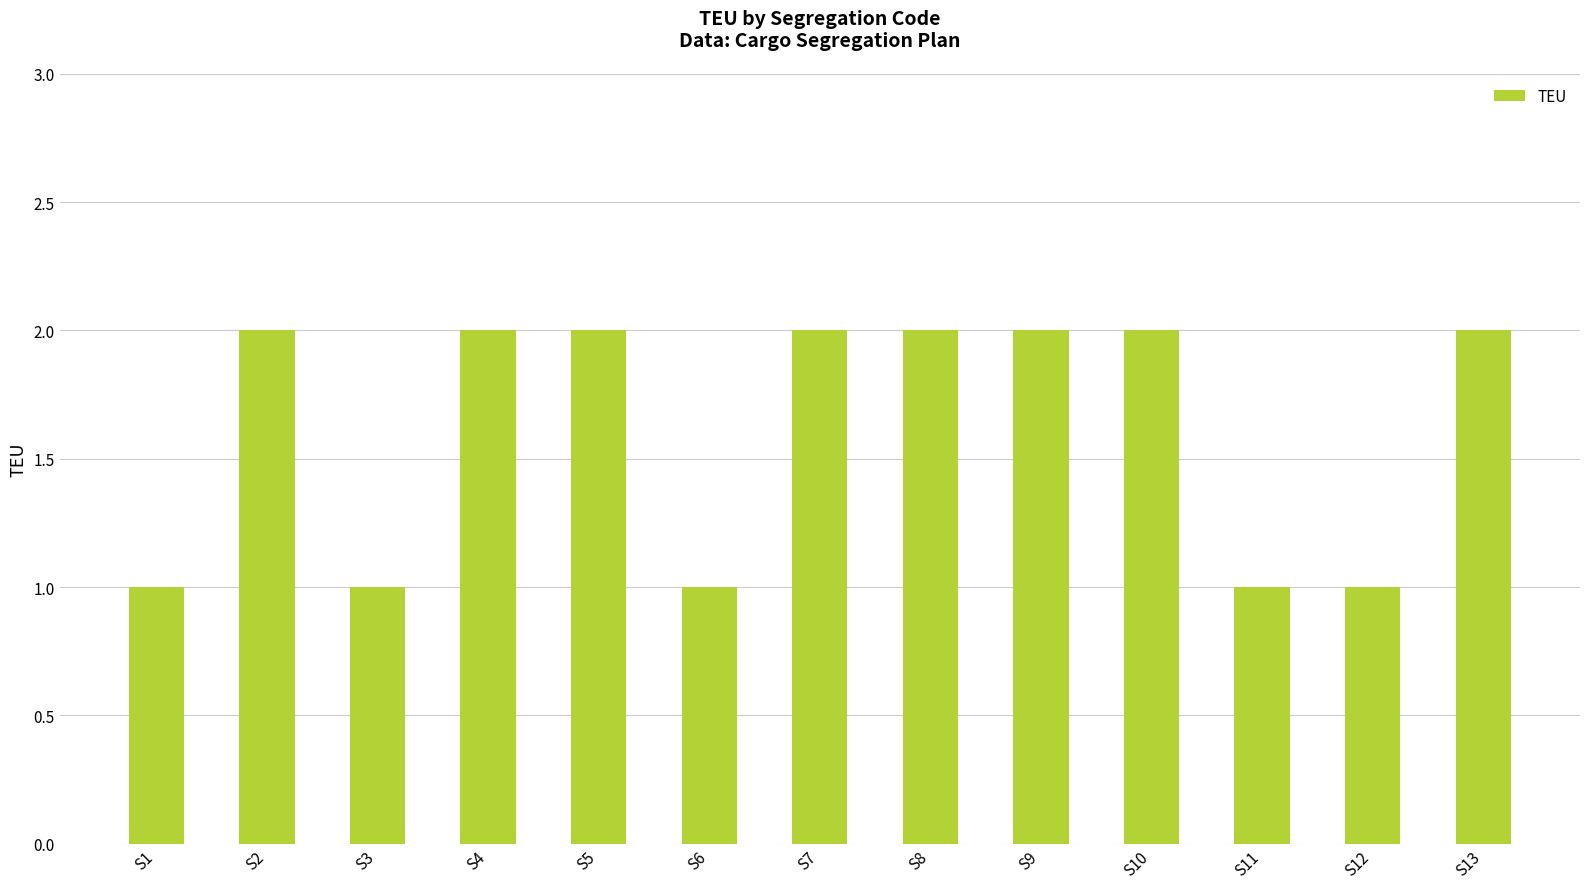

What is the approximate value at S6?

1